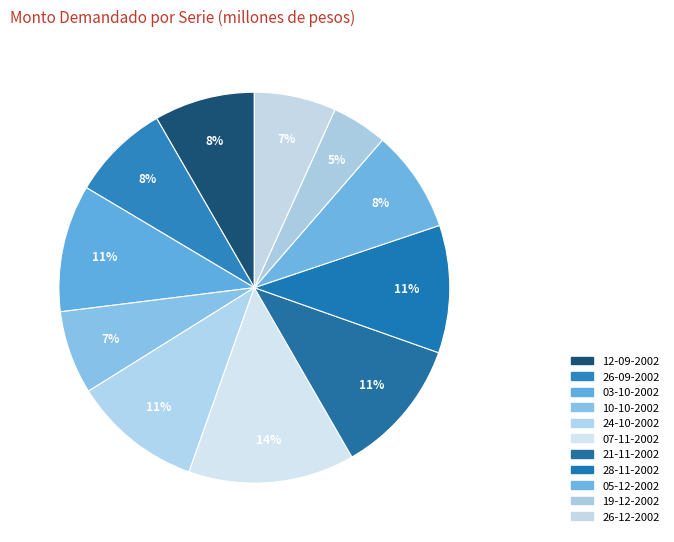

What is the change in value from 24-10-2002 to 21-11-2002?

+4300